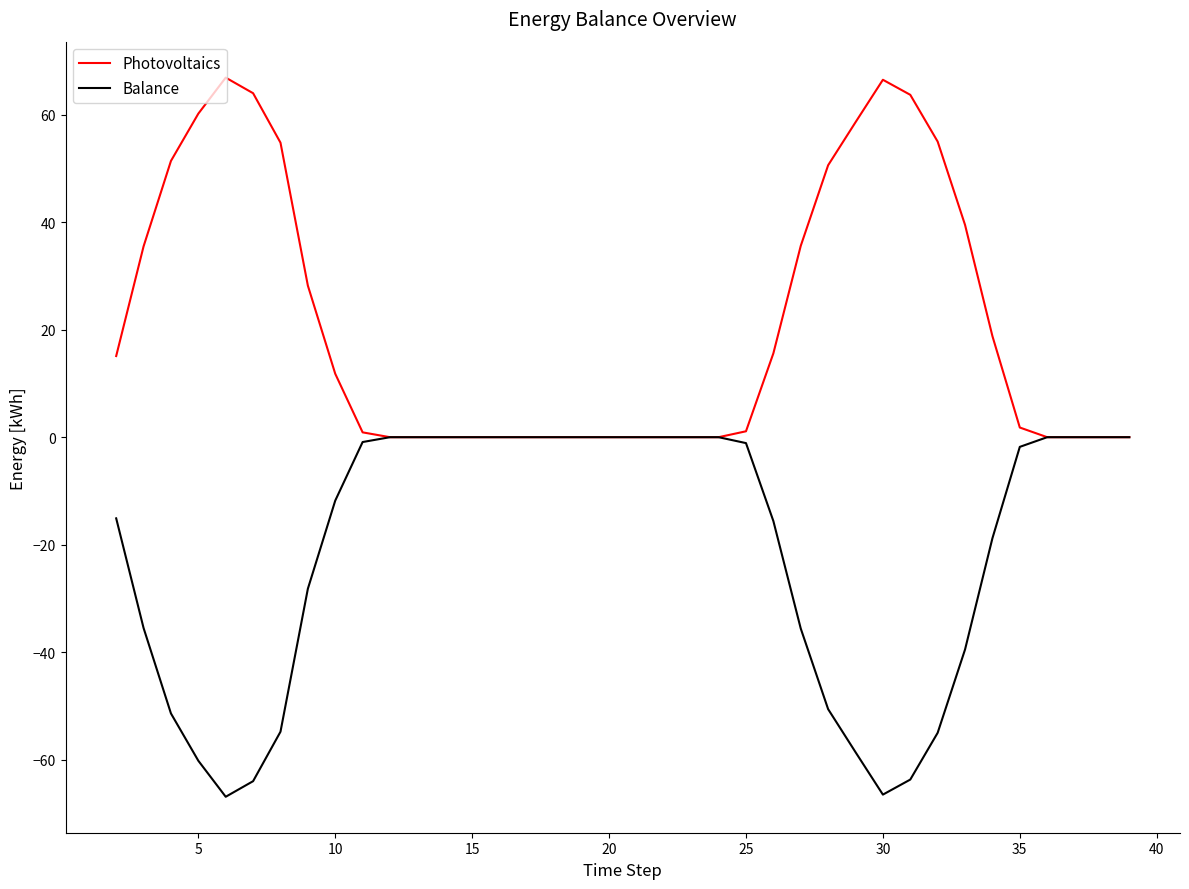

Rank the series by their maximum value, from lowest to highest.

Balance, Photovoltaics